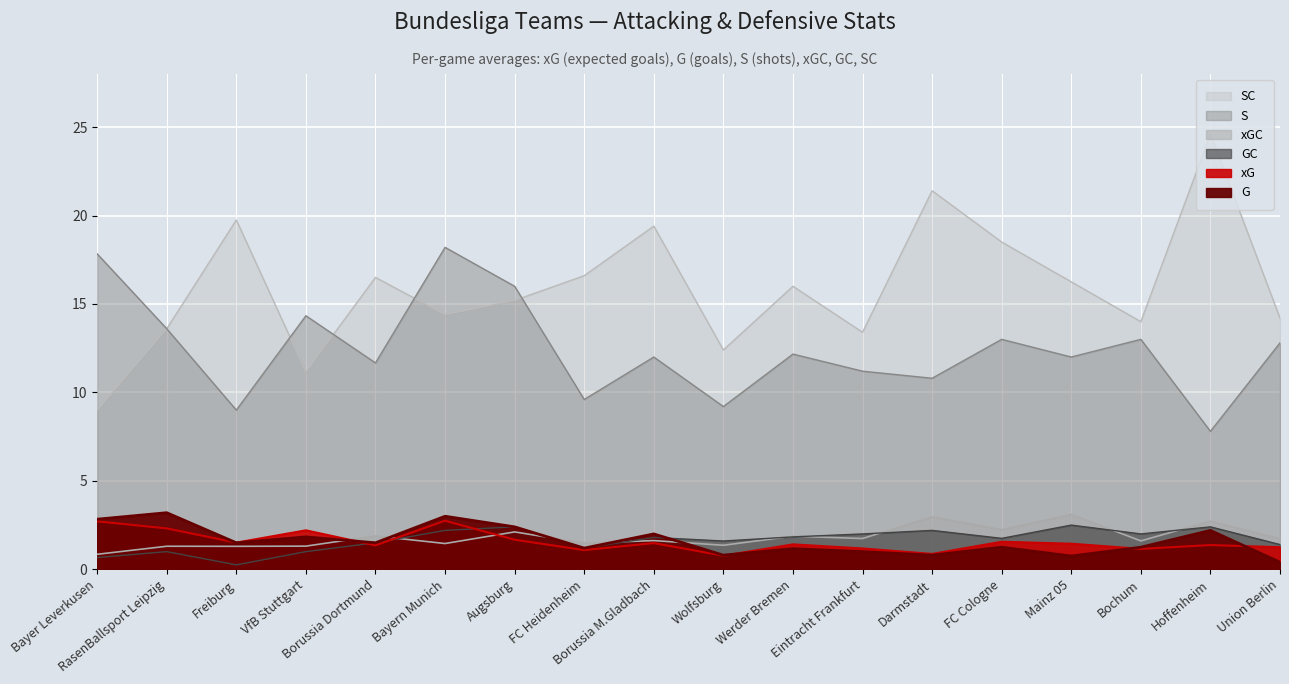

True or false: xG has a value of 0.3 at Union Berlin.

False